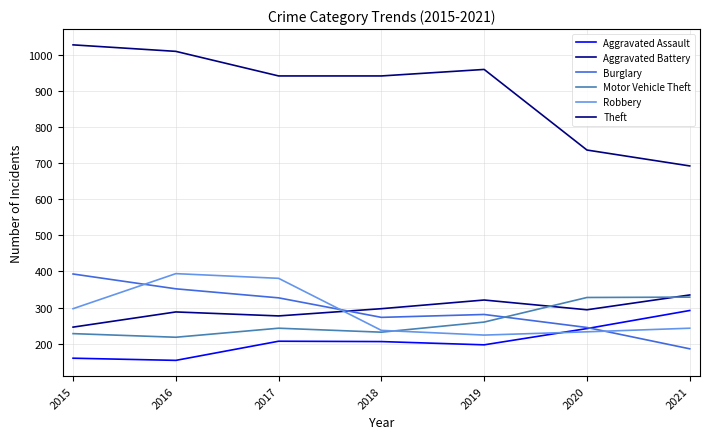

What are all the series names shown in the legend?

Aggravated Assault, Aggravated Battery, Burglary, Motor Vehicle Theft, Robbery, Theft